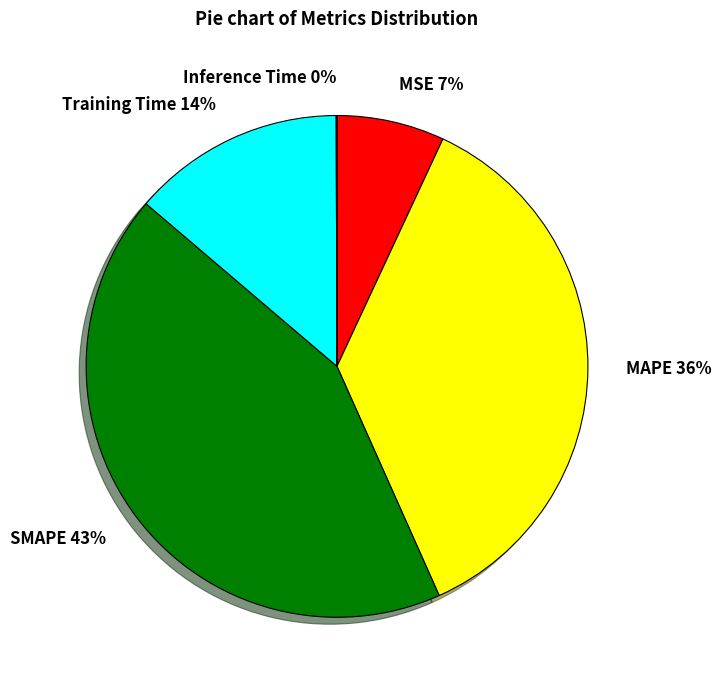

To the nearest percent, what is the difference between the largest and smallest slice percentages?

43%